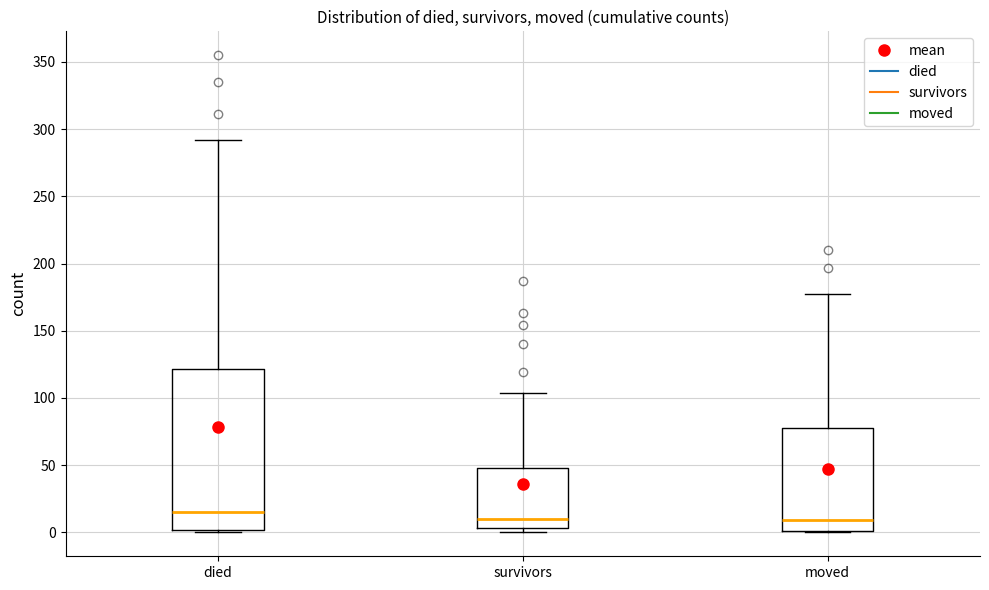

Where is the lower edge of the box for survivors on the y-axis? The values are not printed on the chart, so give them approximately, as read against the axis.

5